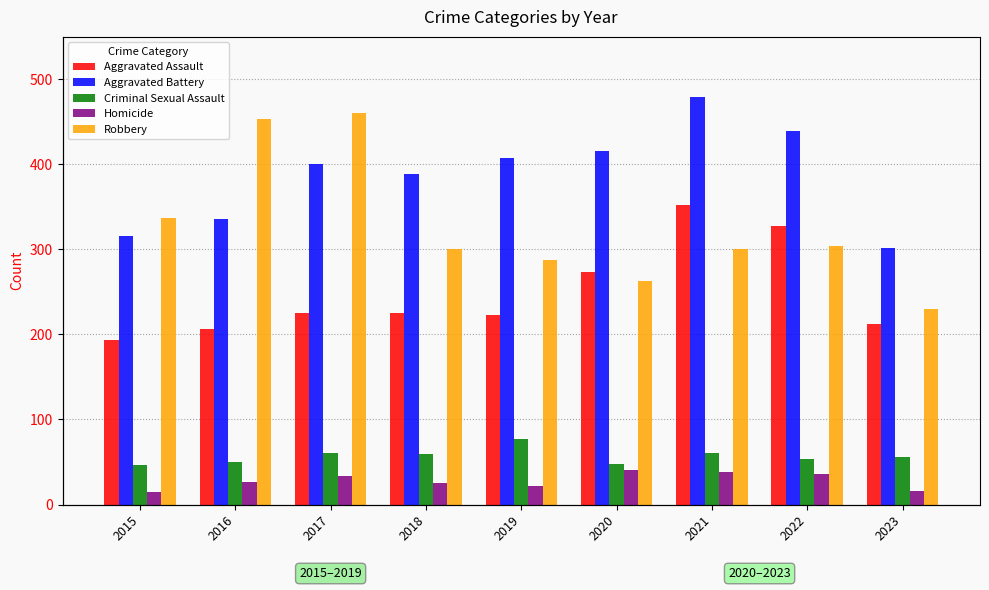

At how many categories does at least one series exceed 291?

9